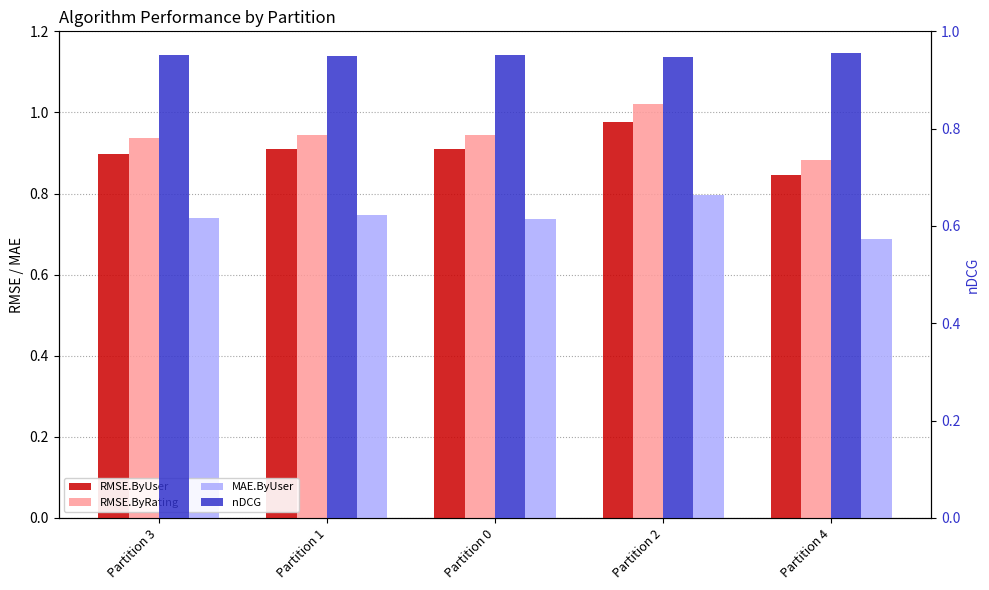

What position from the right is Partition 0?

3